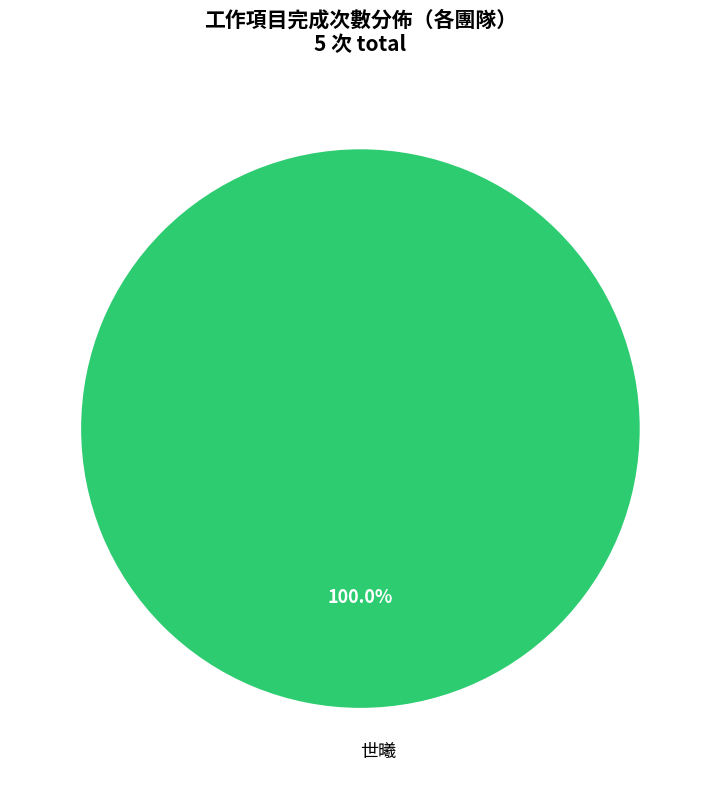

Rank the categories by value from lowest to highest.

世曦